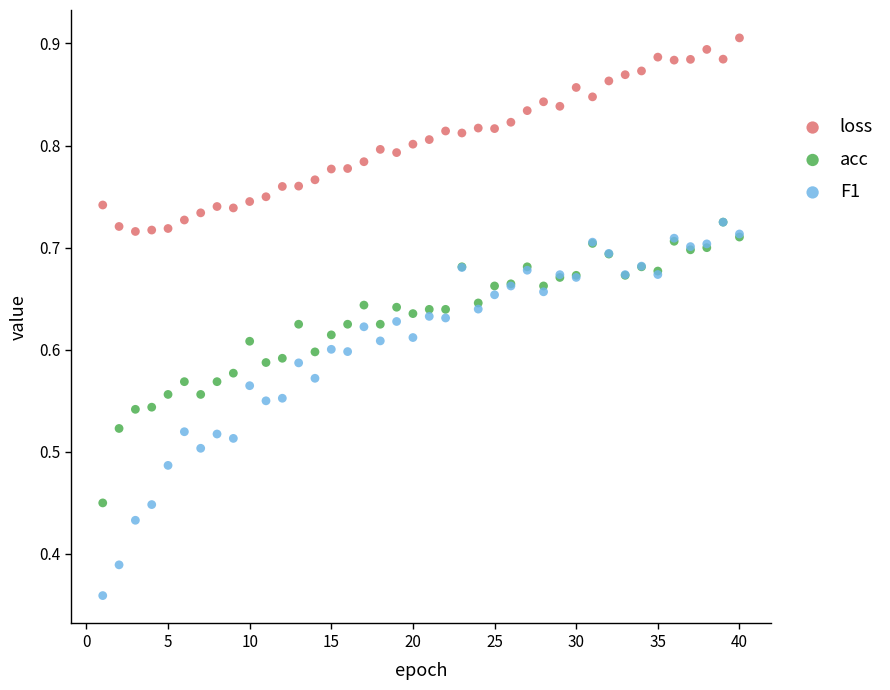

Which series reaches the maximum Y coordinate?

loss